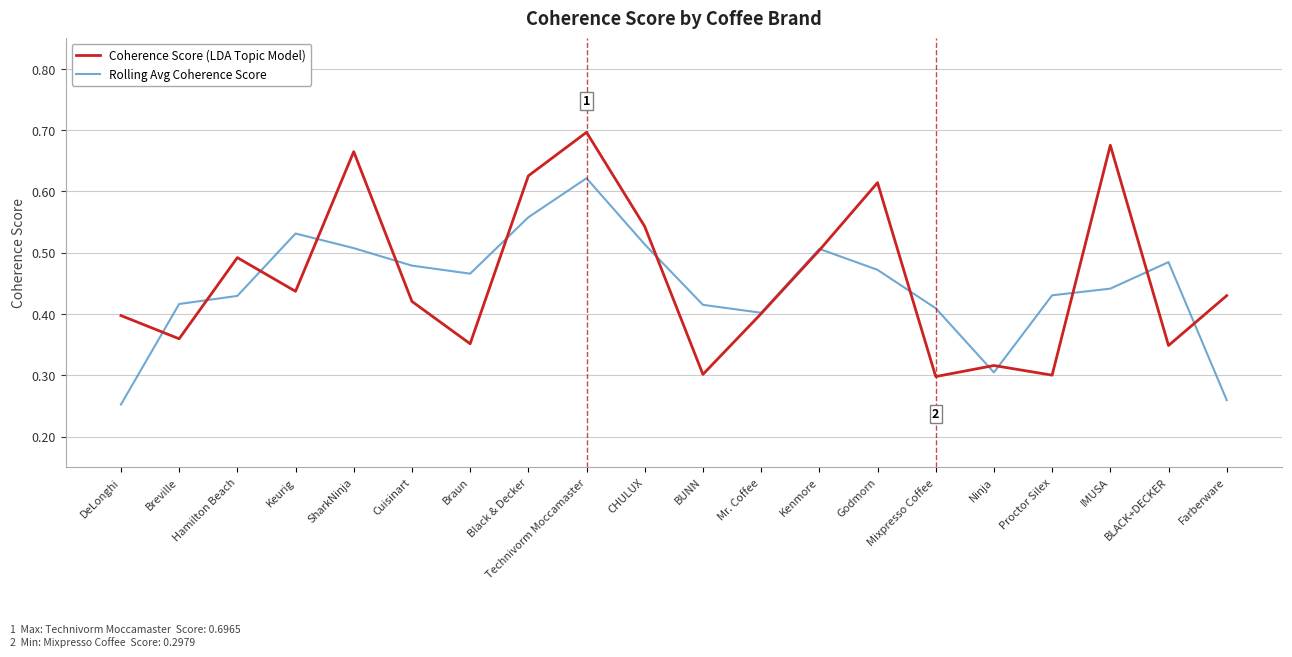

What are all the series names shown in the legend?

Coherence Score (LDA Topic Model), Rolling Avg Coherence Score